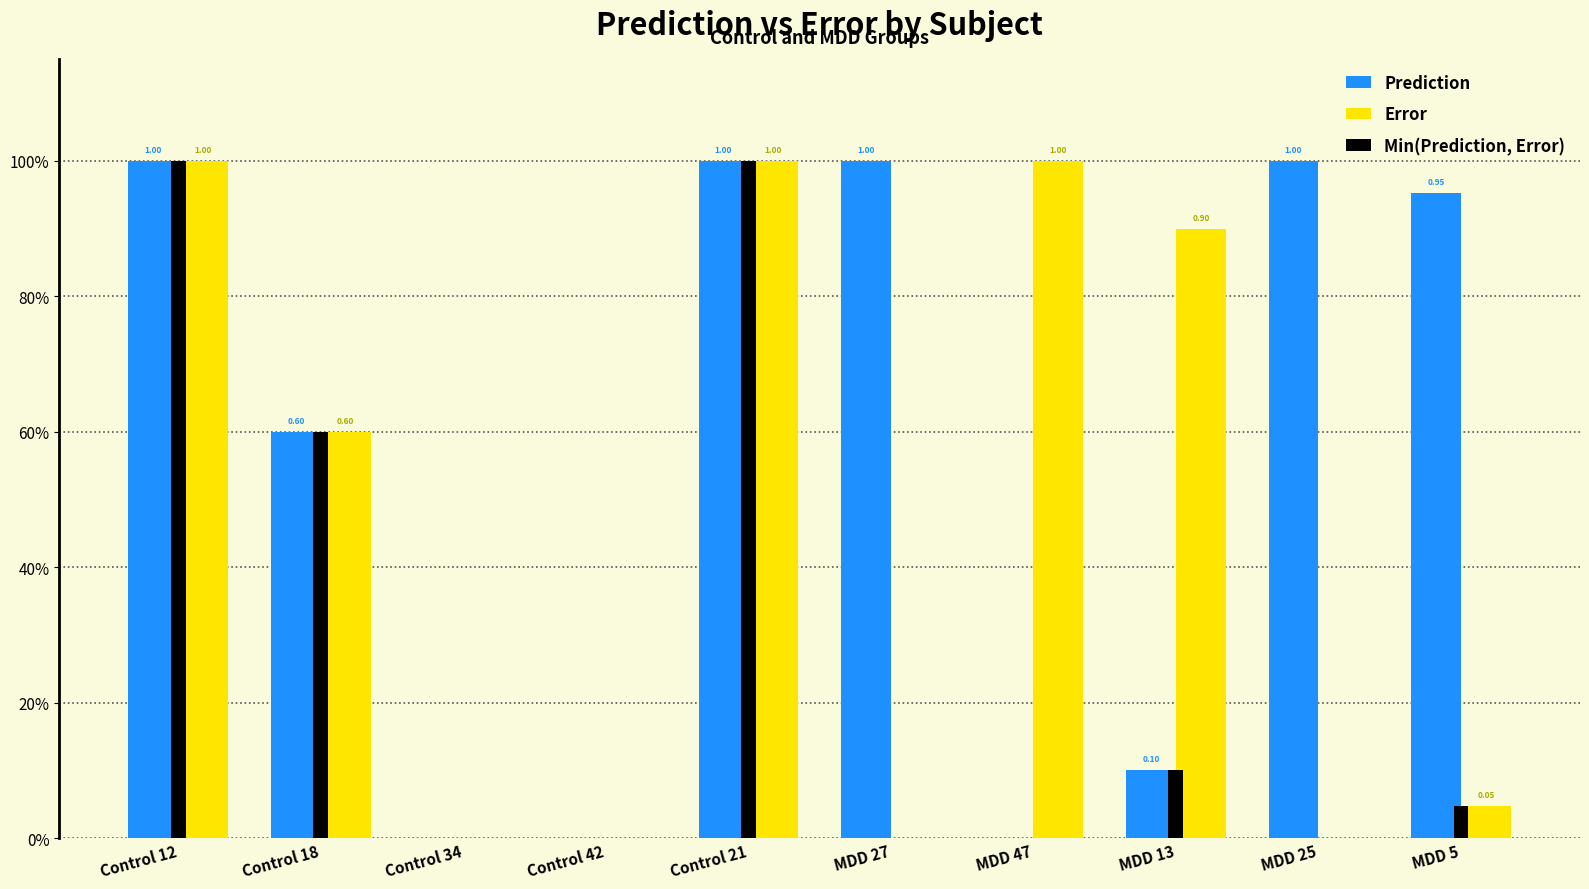

What is the total value across all series at Control 18?

1.8